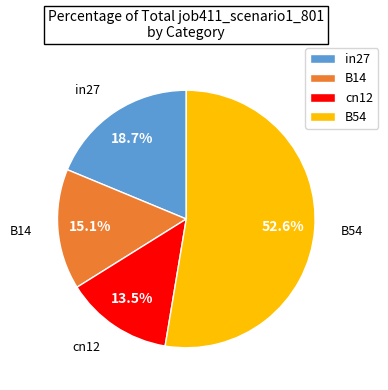

How many segments does this pie chart have?

4